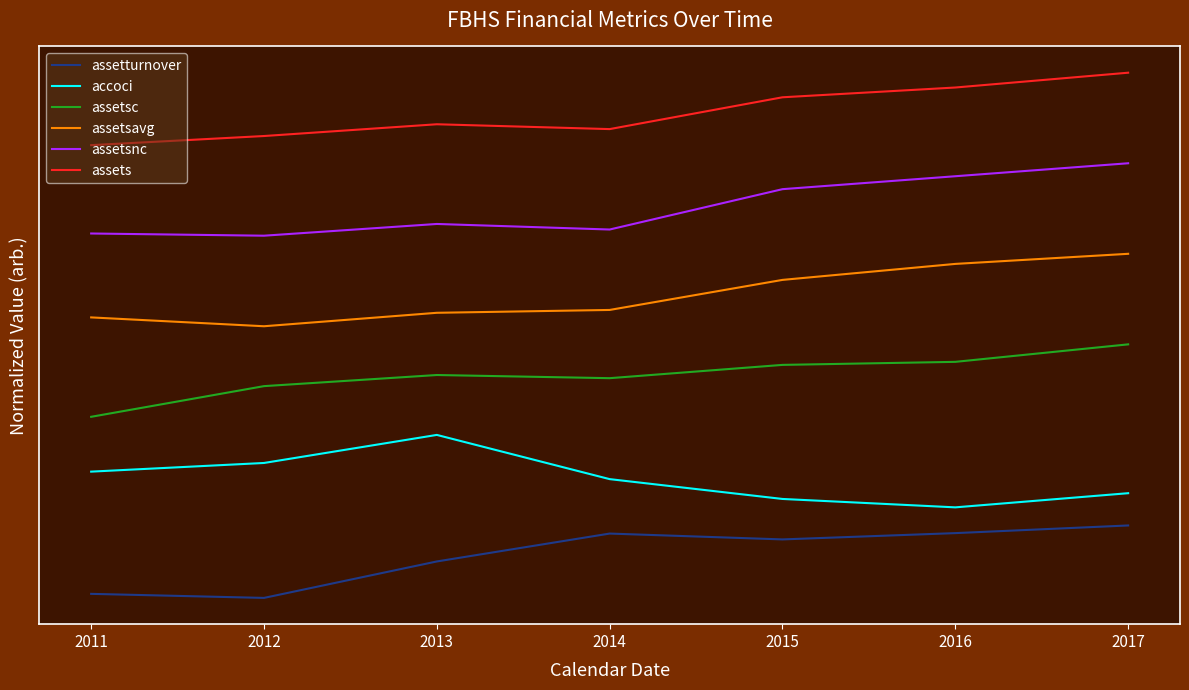

What is the highest value of the assetturnover series?

0.1